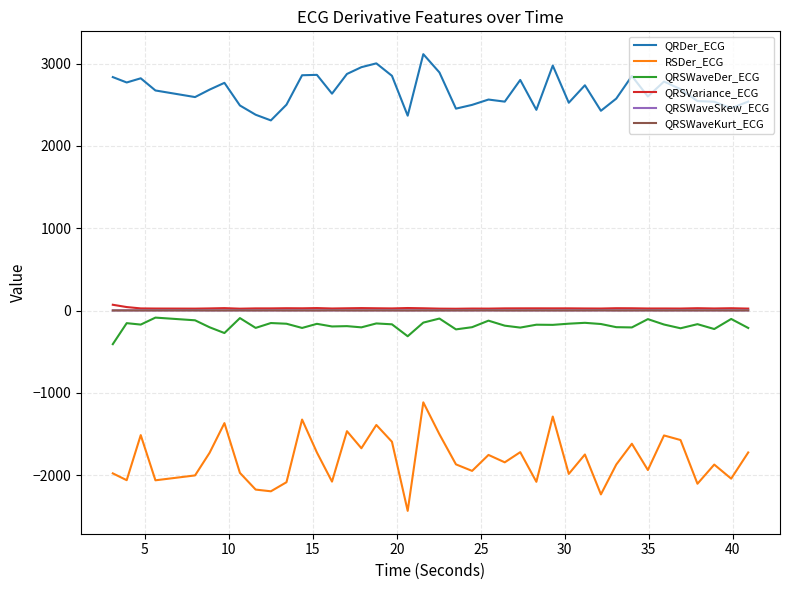

True or false: QRDer_ECG and QRSWaveDer_ECG cross at least once.

False